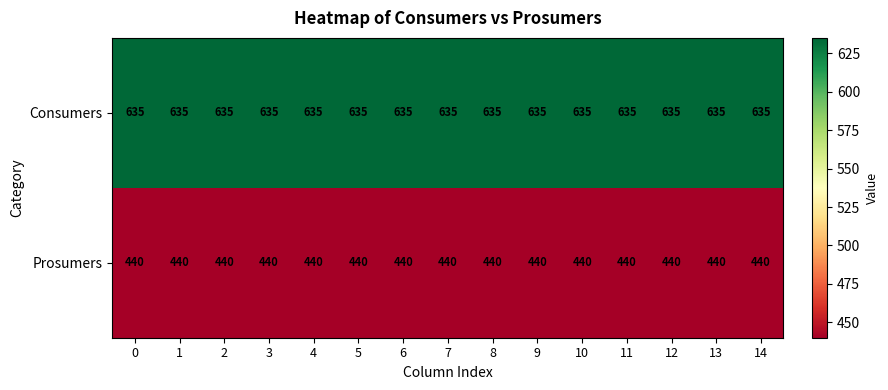

How many categories are shown in the chart?

15